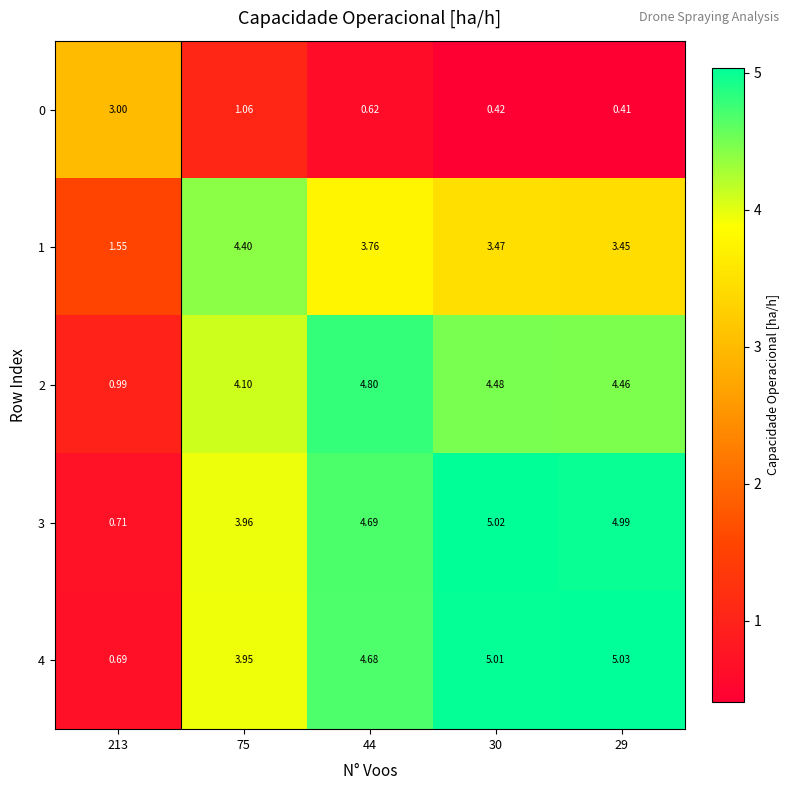

How many series are shown in this chart?

5